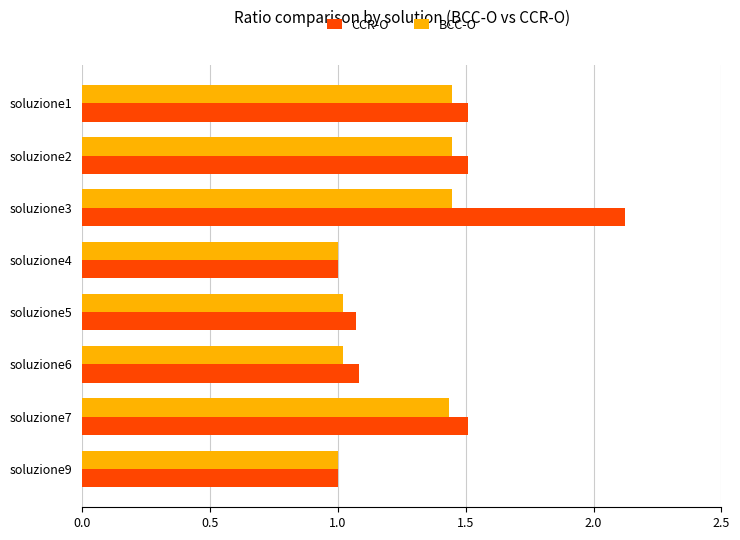

What is the difference between the maximum and minimum values in the BCC-O series?

0.4